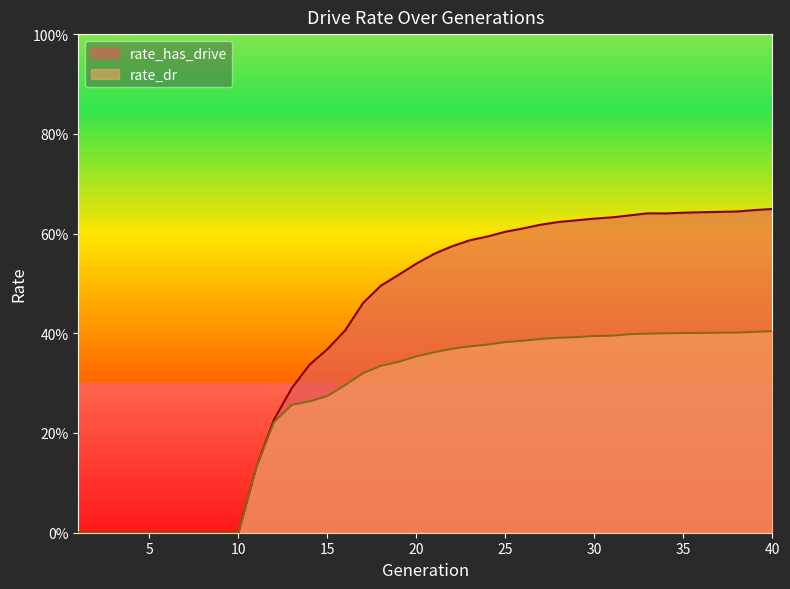

Which series changed the most between 11 and 33?

rate_has_drive